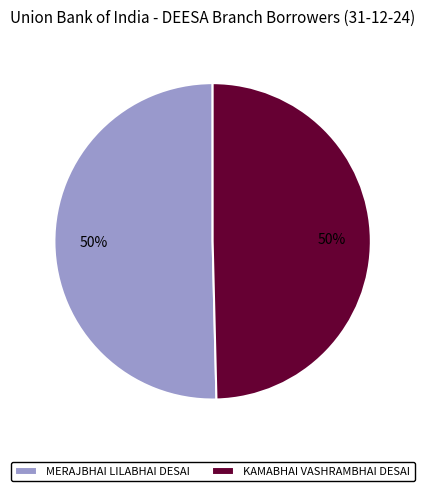

Do KAMABHAI VASHRAMBHAI DESAI and MERAJBHAI LILABHAI DESAI together represent more than half of the pie?

Yes